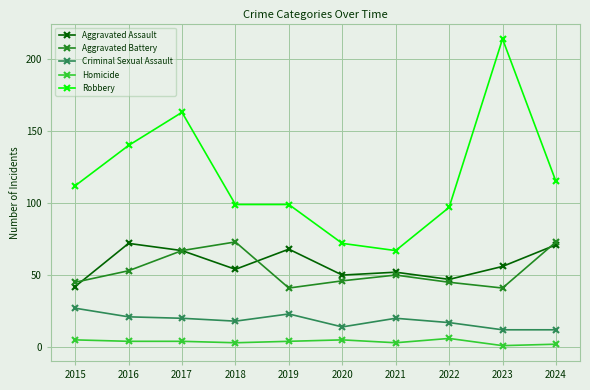

True or false: Homicide and Criminal Sexual Assault cross at least once.

False